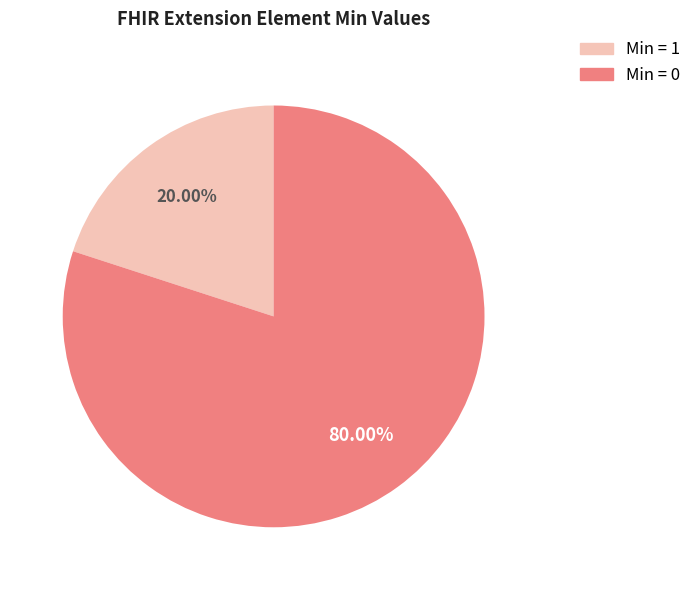

Is there any slice that represents more than half of the pie?

Yes